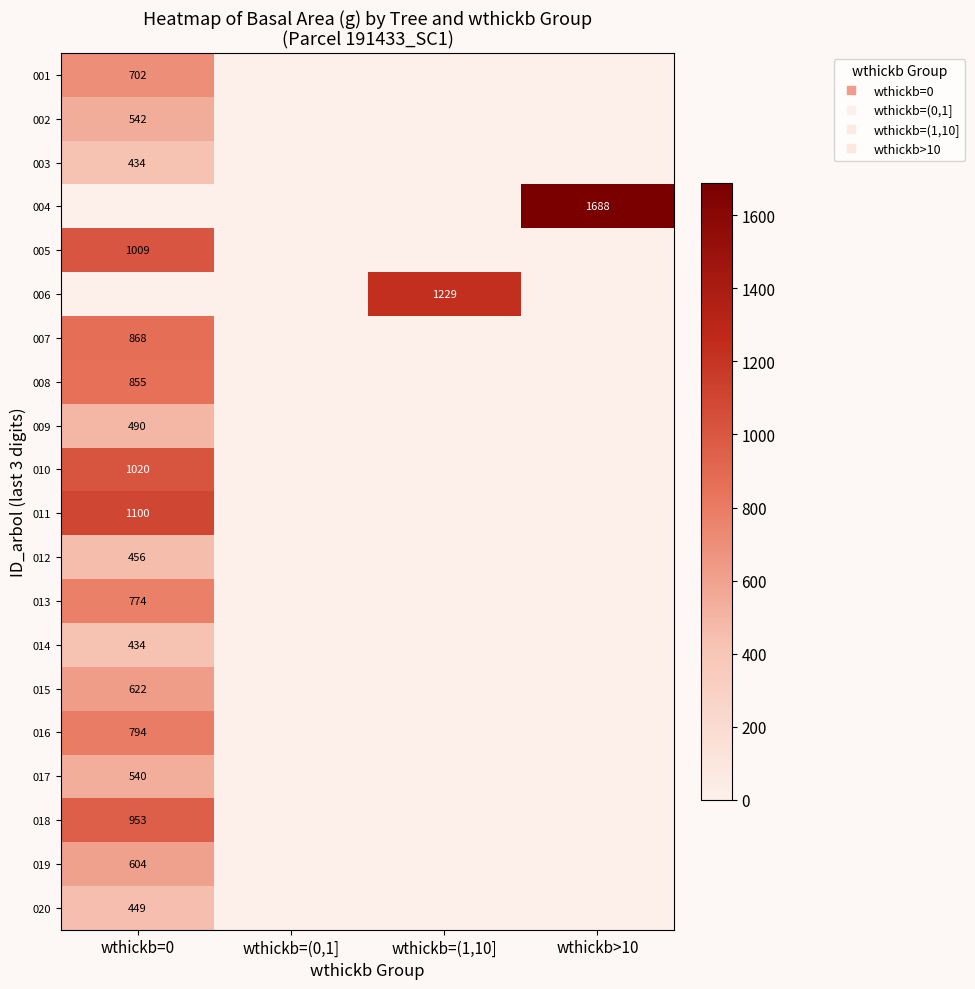

Rank the series at wthickb=(1,10] from lowest to highest value.

001, 002, 003, 004, 005, 007, 008, 009, 010, 011, 012, 013, 014, 015, 016, 017, 018, 019, 020, 006